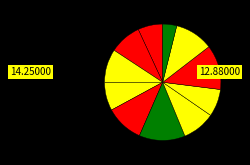

How many segments does this pie chart have?

11